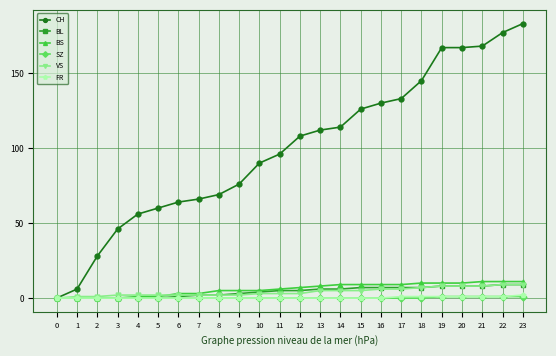

Which series has the largest total across all categories?

CH